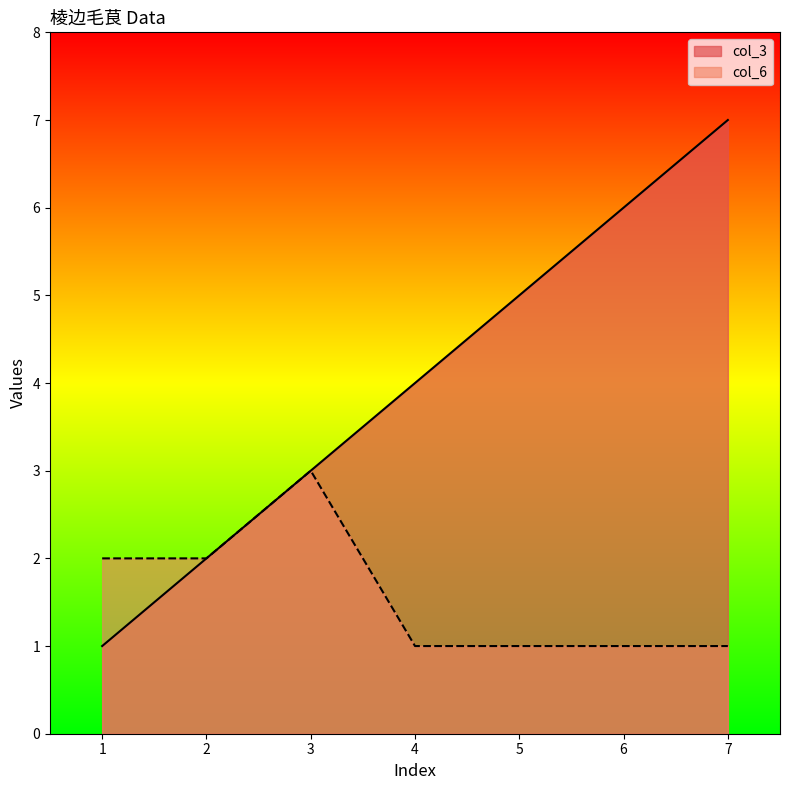

Which has a higher value, 6 or 1?

6